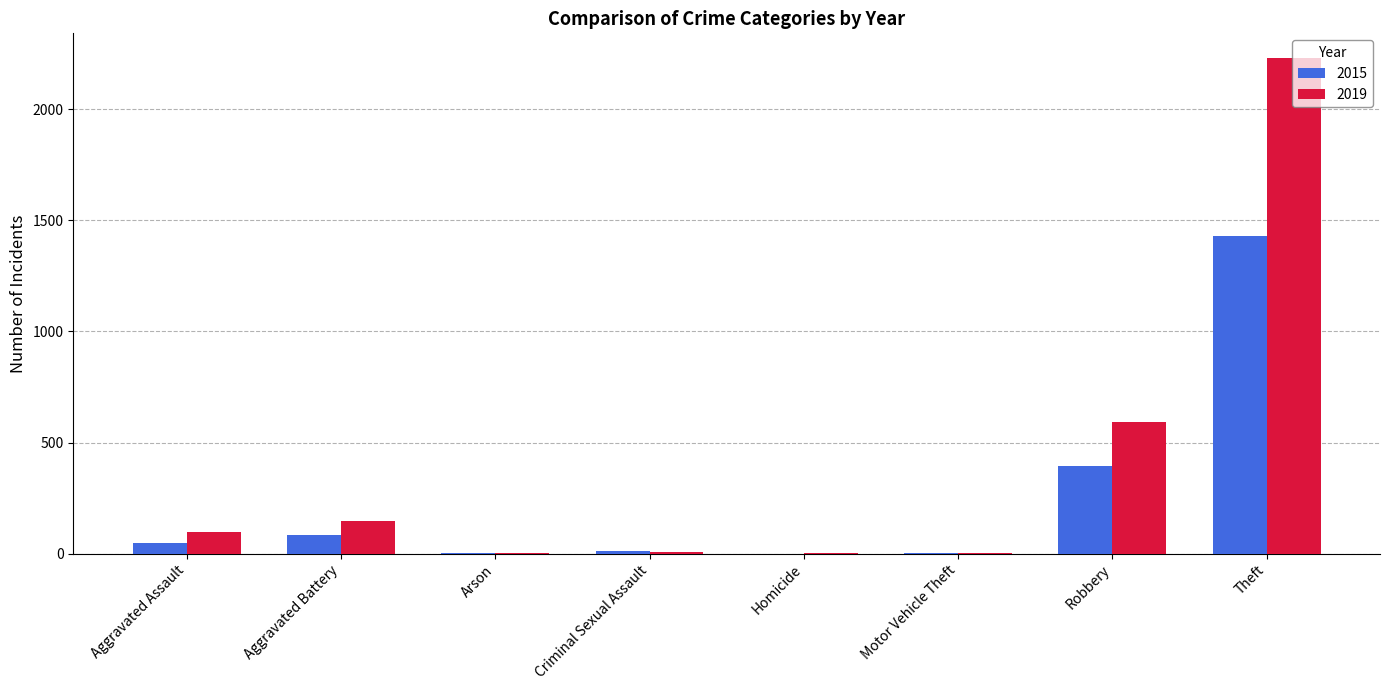

What is the total value across all series at Homicide?

2